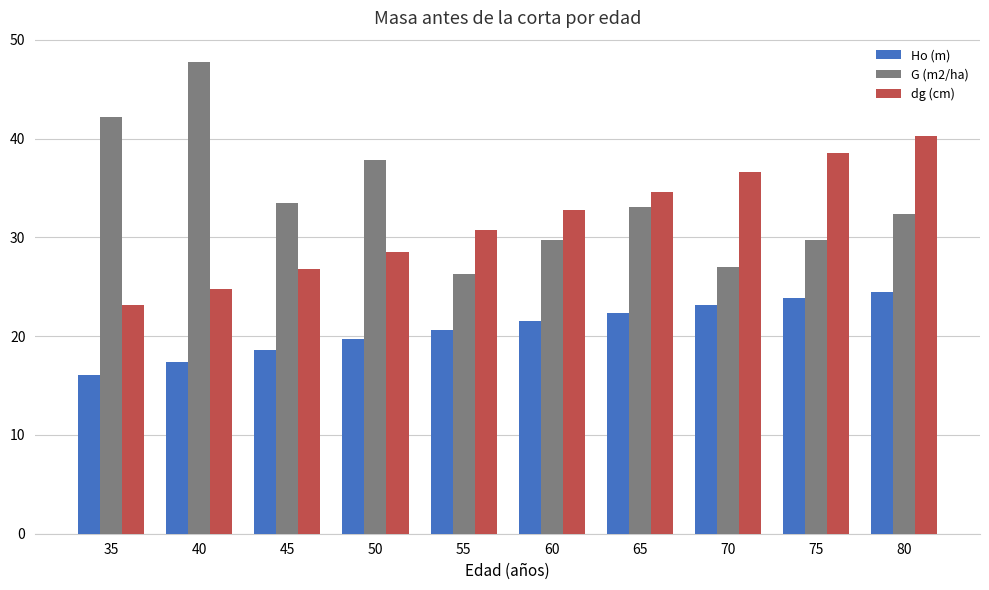

Is the value of G (m2/ha) at 35 greater than the value of Ho (m) at 40?

Yes